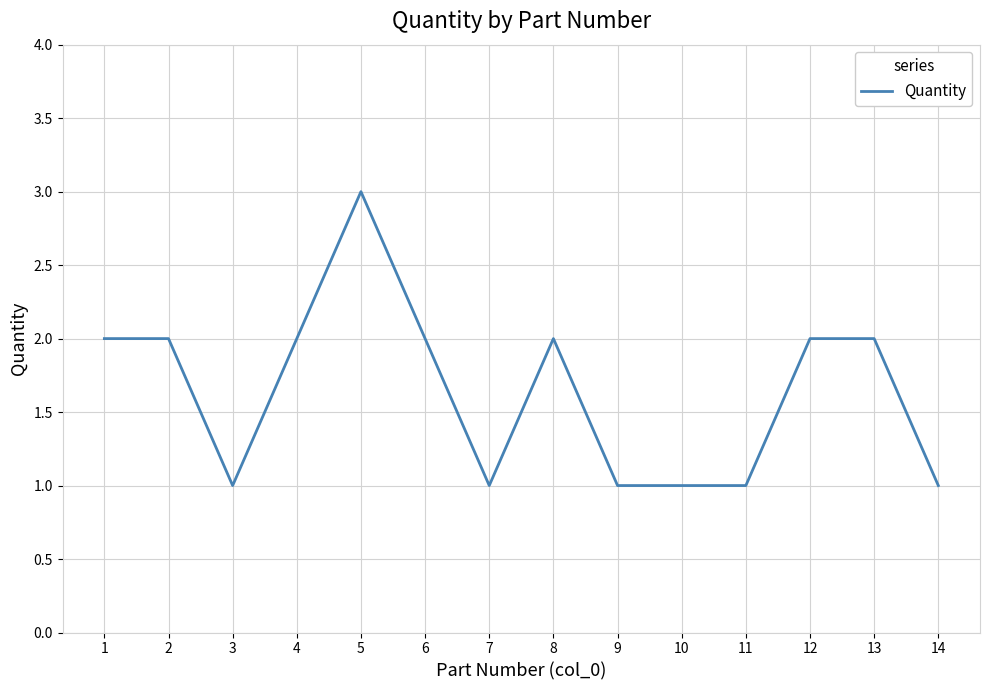

Is it true that the value at 14 is 2?

False